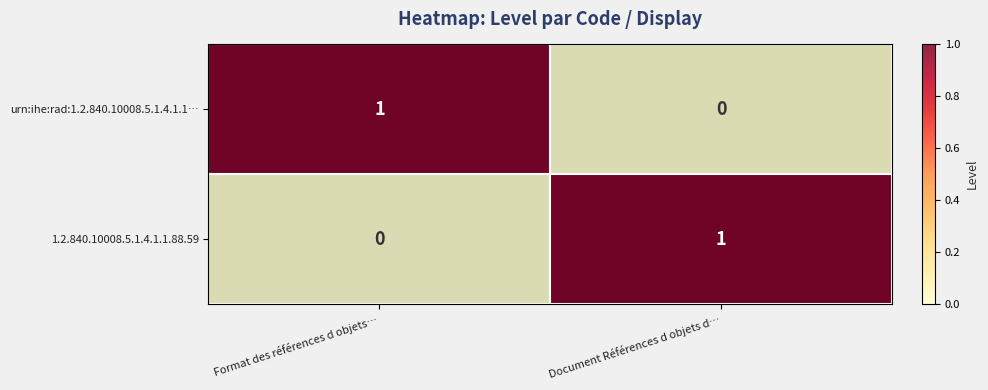

Rank the categories by 1.2.840.10008.5.1.4.1.1.88.59 value from lowest to highest.

Format des références d objets…, Document Références d objets d…